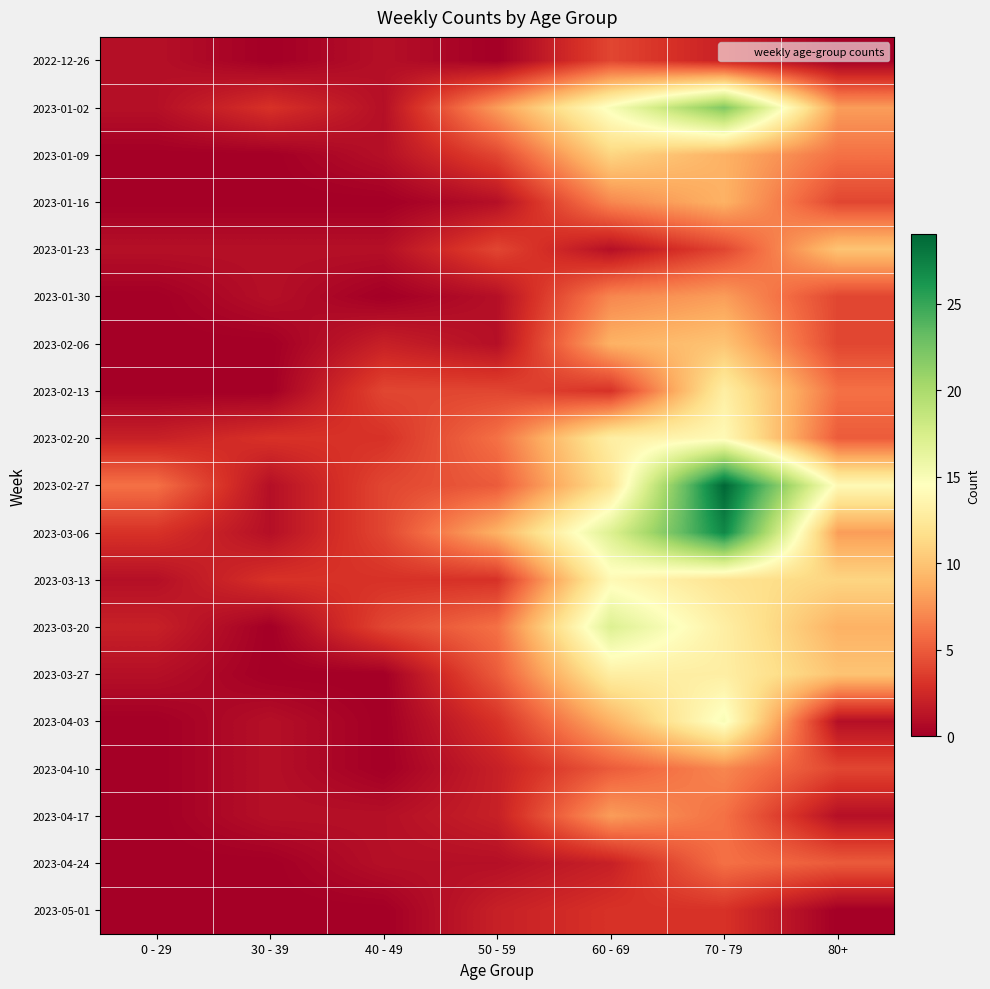

Which series has the largest range (max minus min)?

2023-02-27